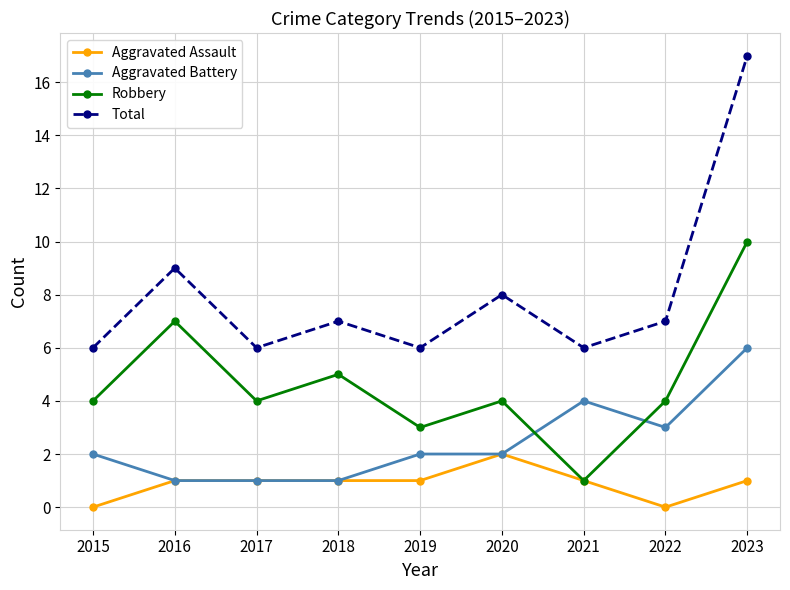

What is the maximum value shown in the chart?

17